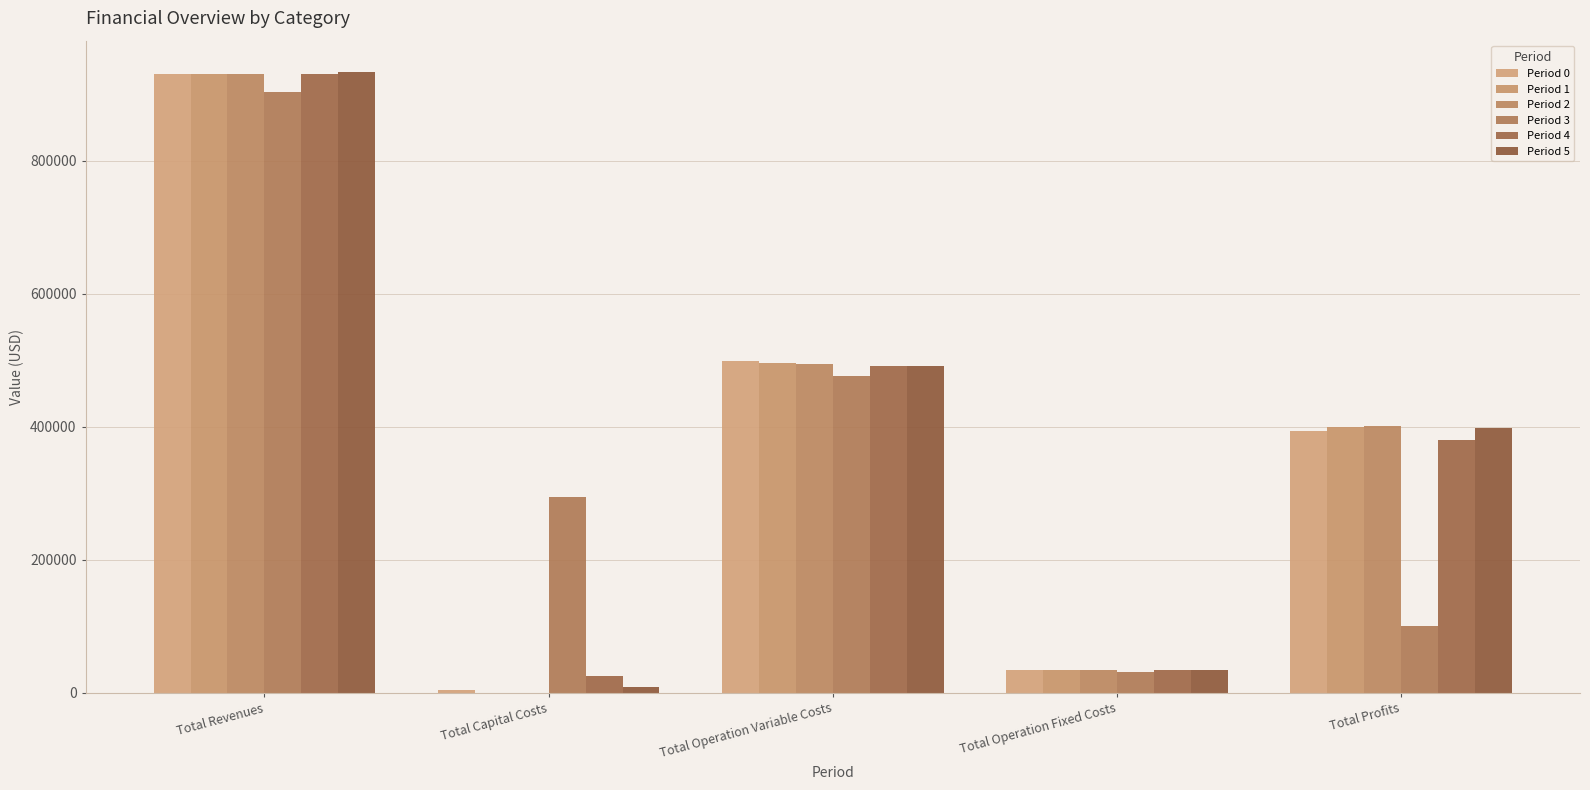

Between Total Profits and Total Revenues, which is larger?

Total Revenues